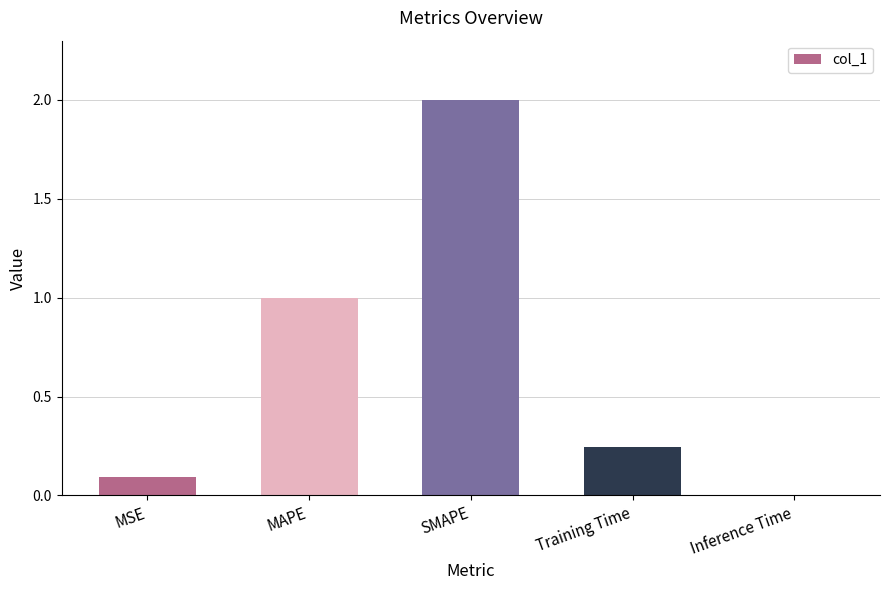

What is the sum of the values at Inference Time and MSE?

0.1